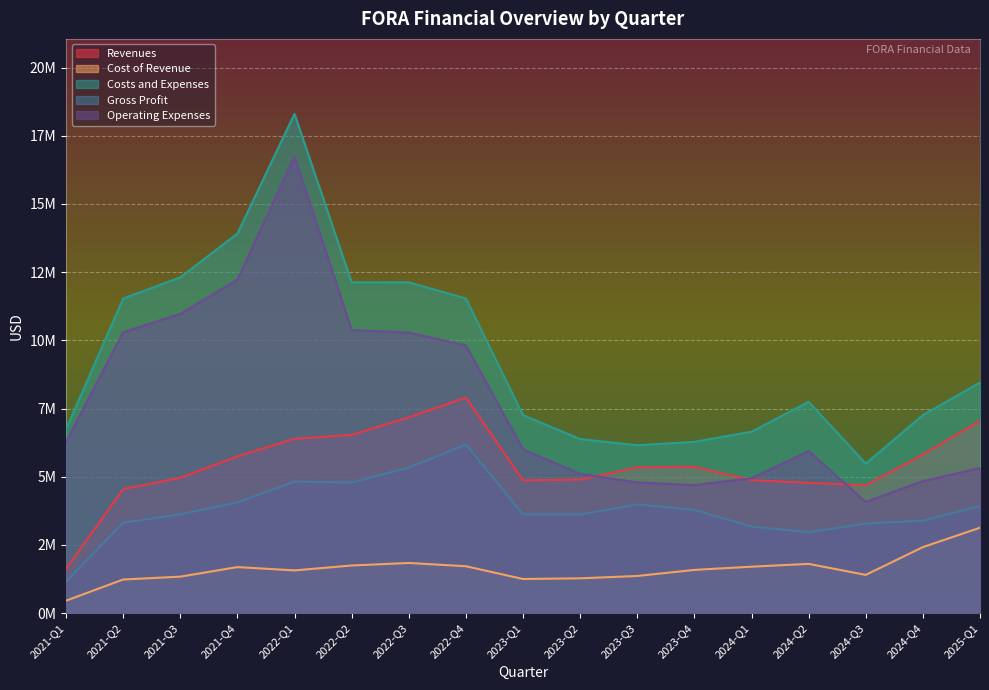

Is it true that Cost of Revenue equals 790054 at 2025-Q1?

False